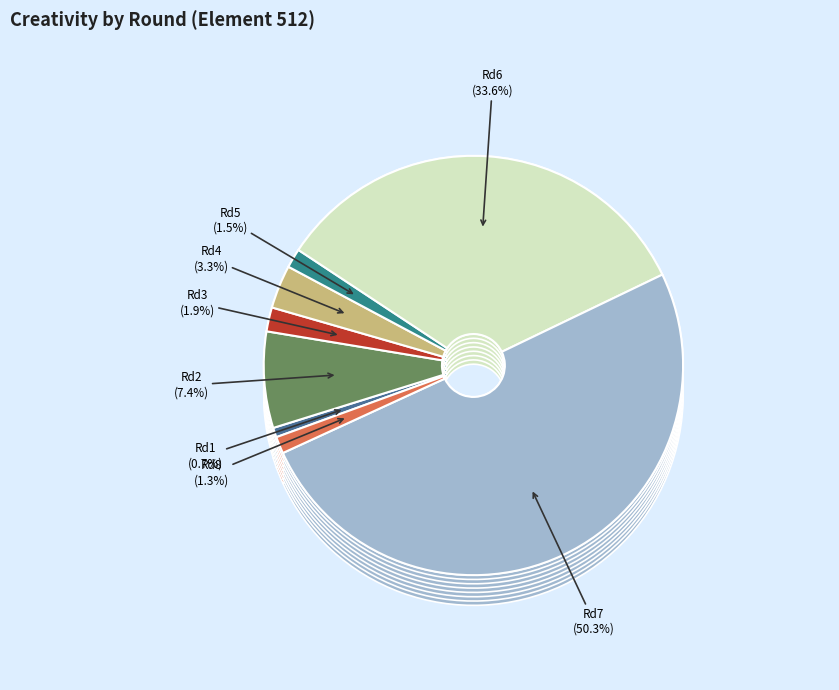

To the nearest percent, what portion does Round 8 (assists=0) represent?

1%